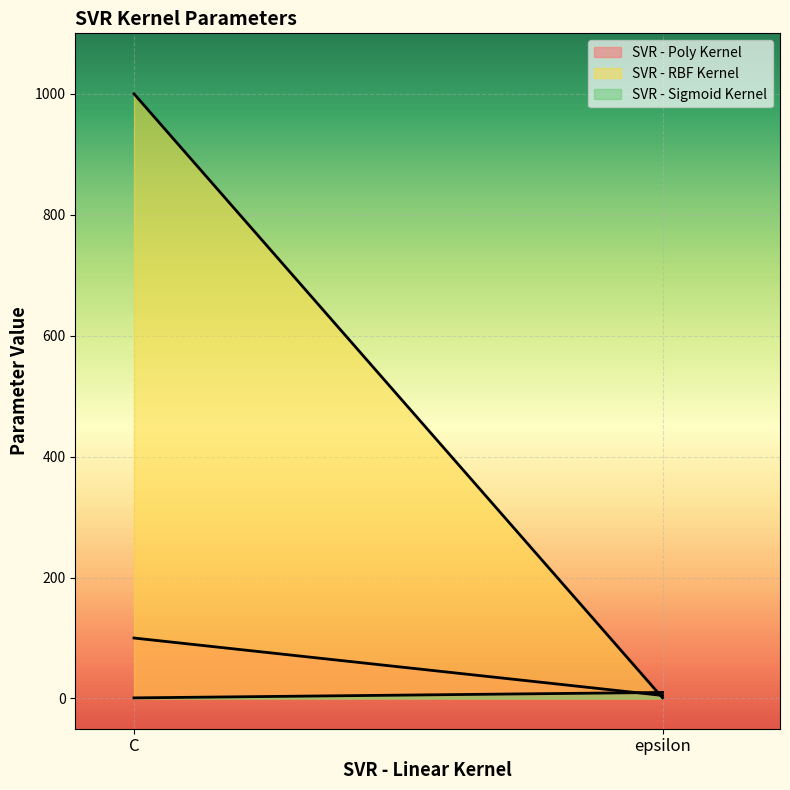

At how many categories does at least one series exceed 77?

1